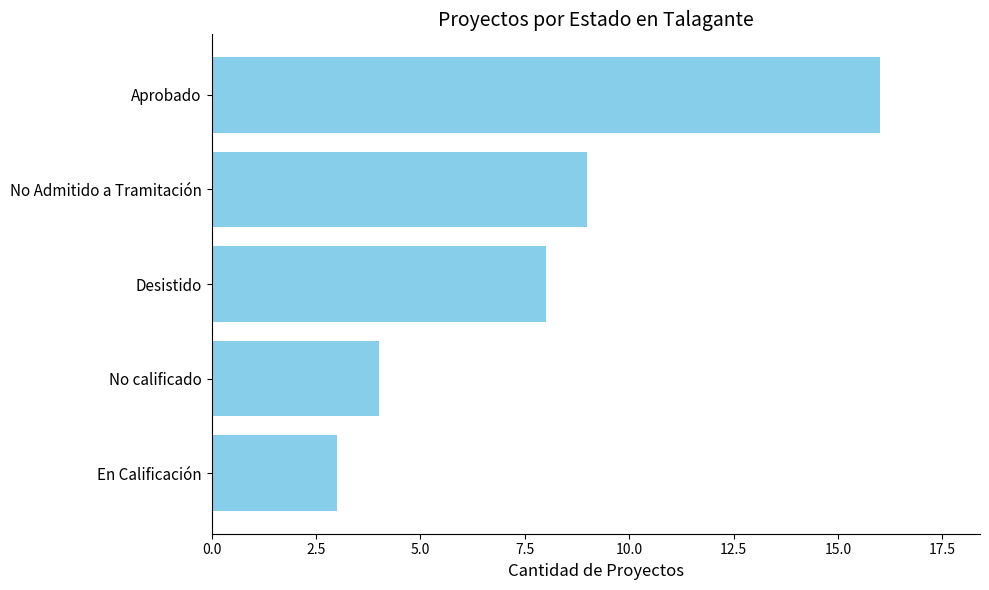

Rank the categories by value from lowest to highest.

En Calificación, No calificado, Desistido, No Admitido a Tramitación, Aprobado